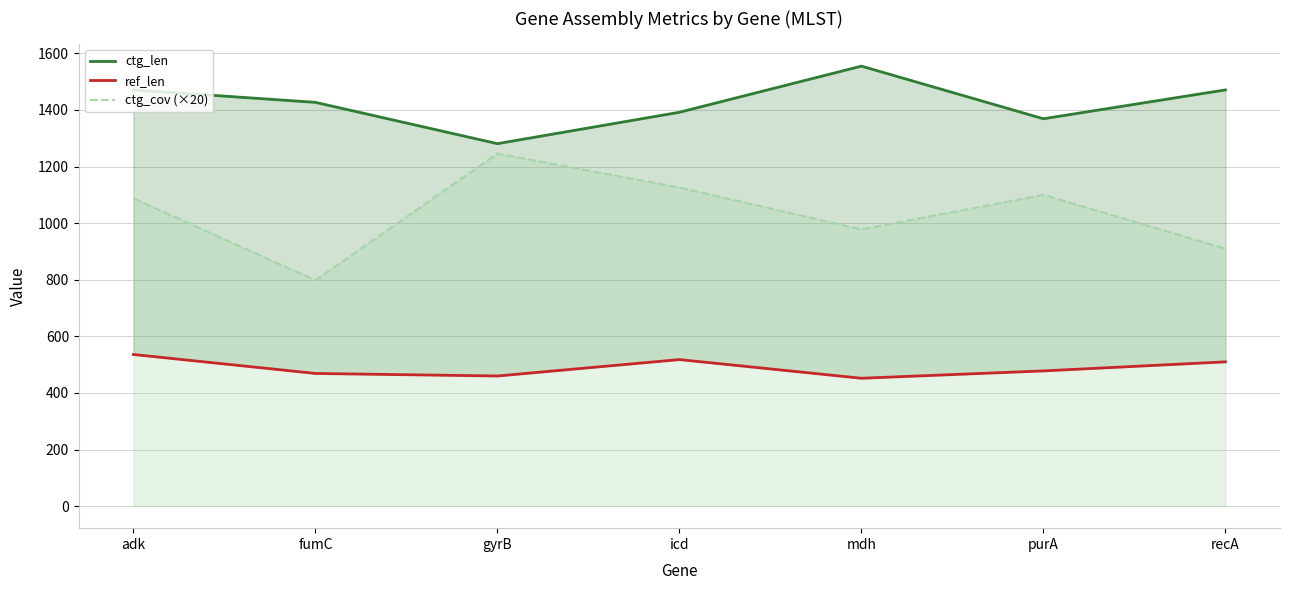

How many lines are shown in the chart?

3